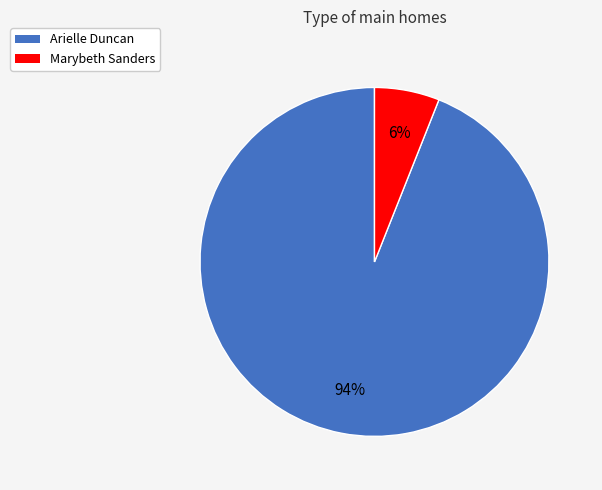

Does Marybeth Sanders represent more than half of the total?

No